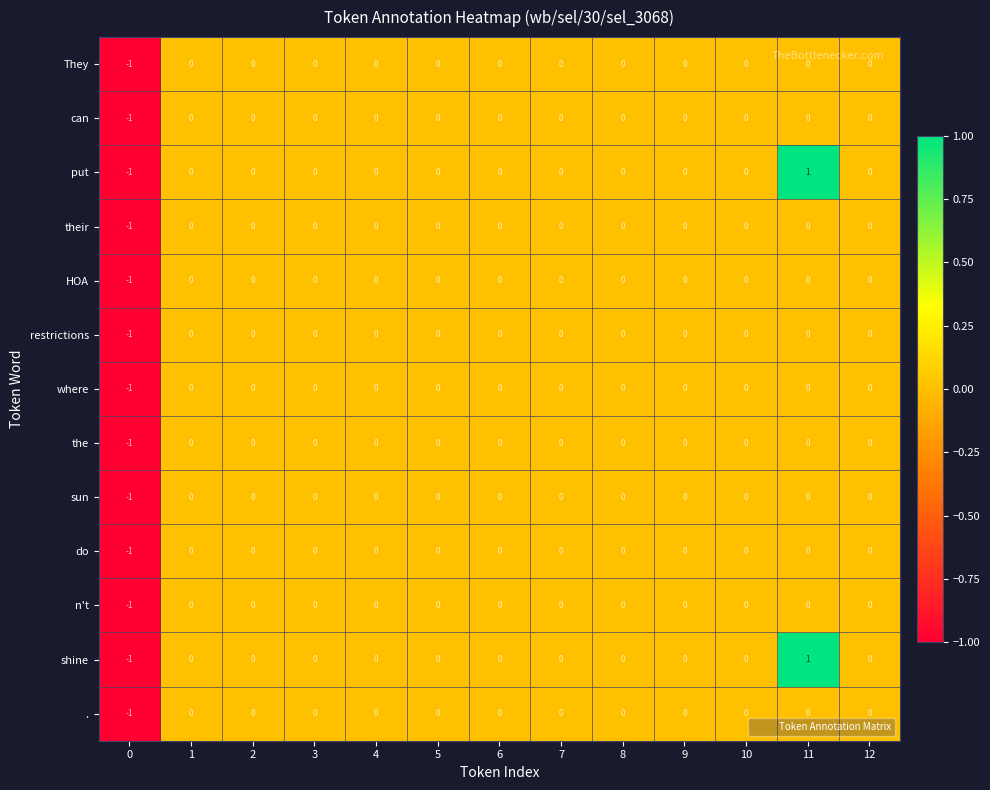

Is it true that They equals -1 at 2?

False